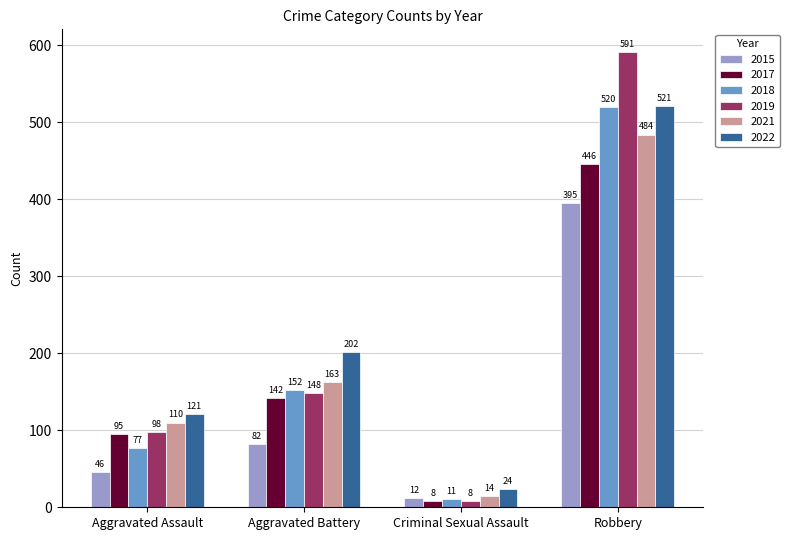

What is the label of the 3rd bar from the right?

Aggravated Battery